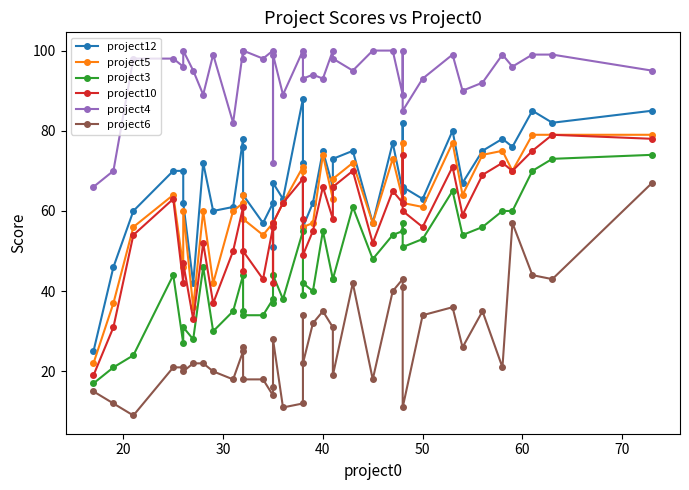

What is the average value of the project6 series?

27